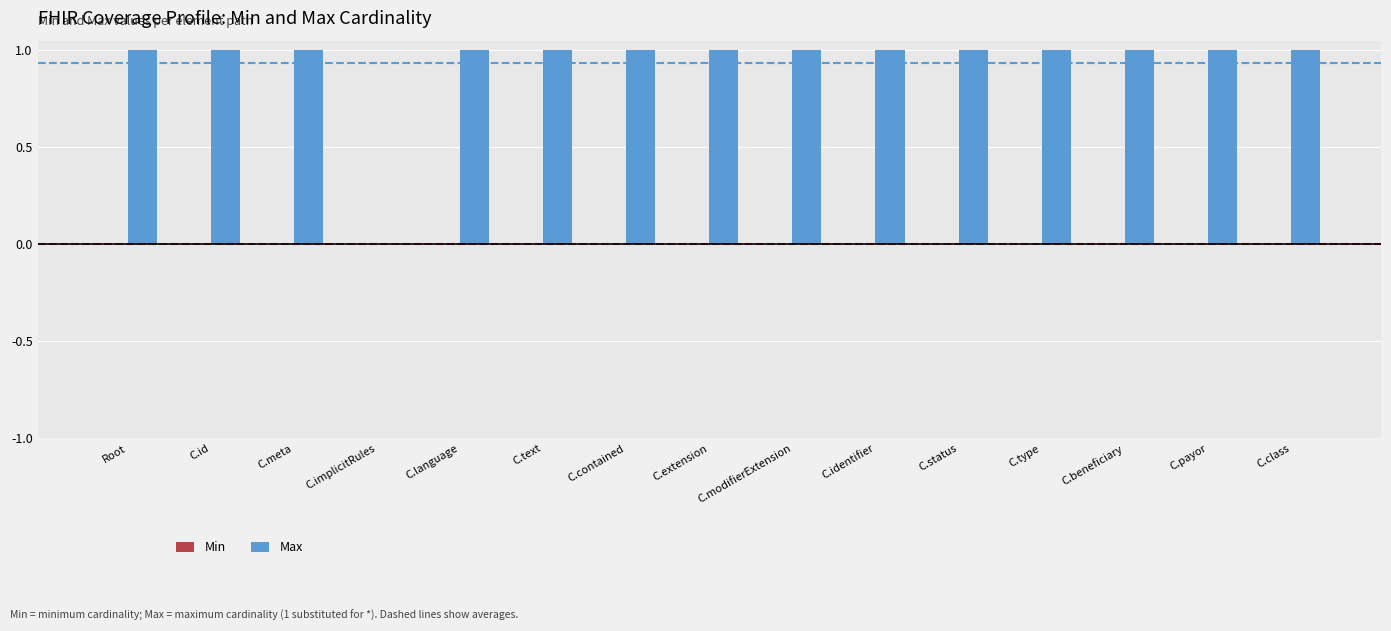

How many data points does each series have?

15